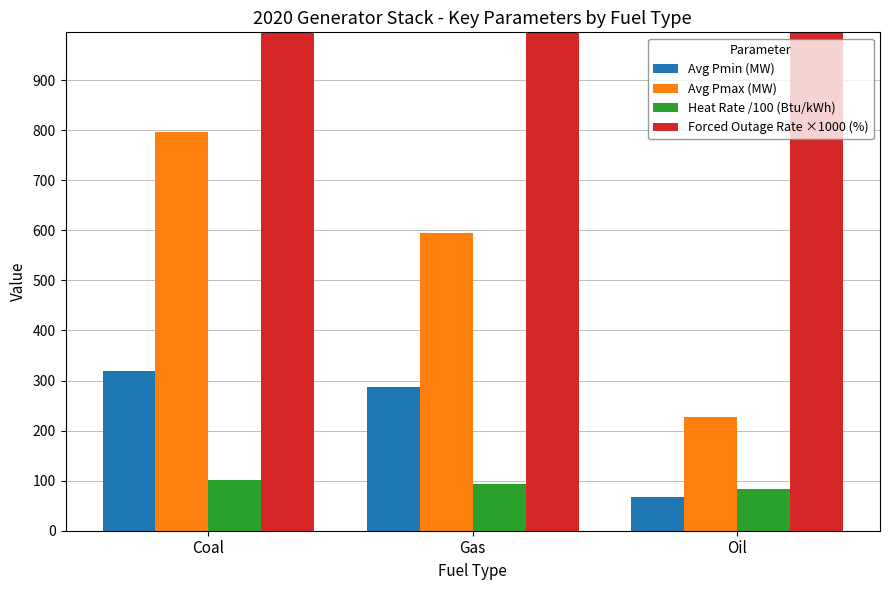

Where is Avg Pmin (MW) nearest to the value 193?

Gas